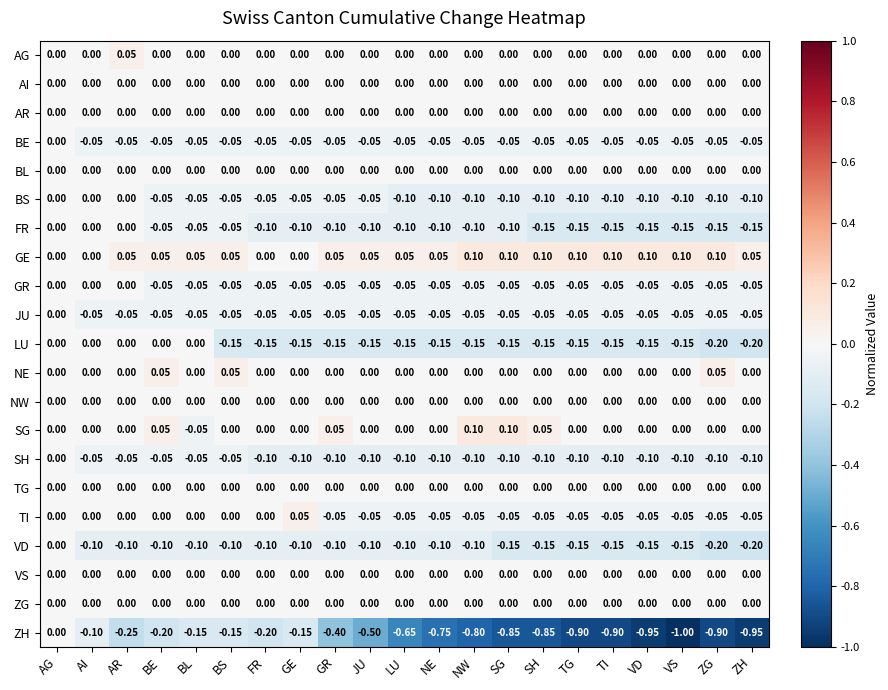

Which series has the widest spread of values?

ZH